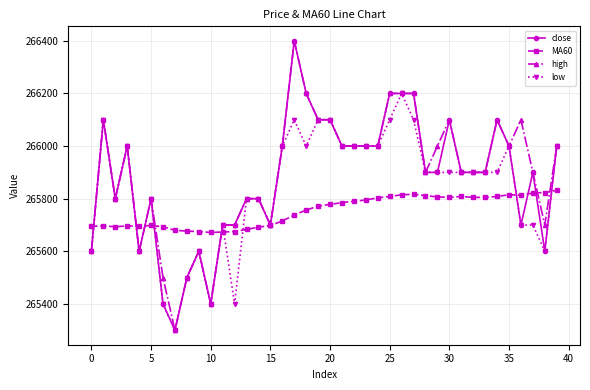

What is the highest value of the close series?

266400.0